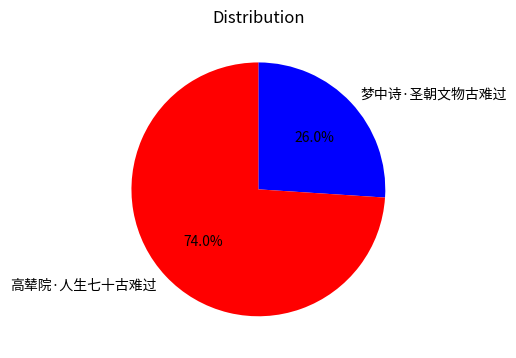

What is the ratio of the value at 高辇院·人生七十古难过 to the value at 梦中诗·圣朝文物古难过?

2.8